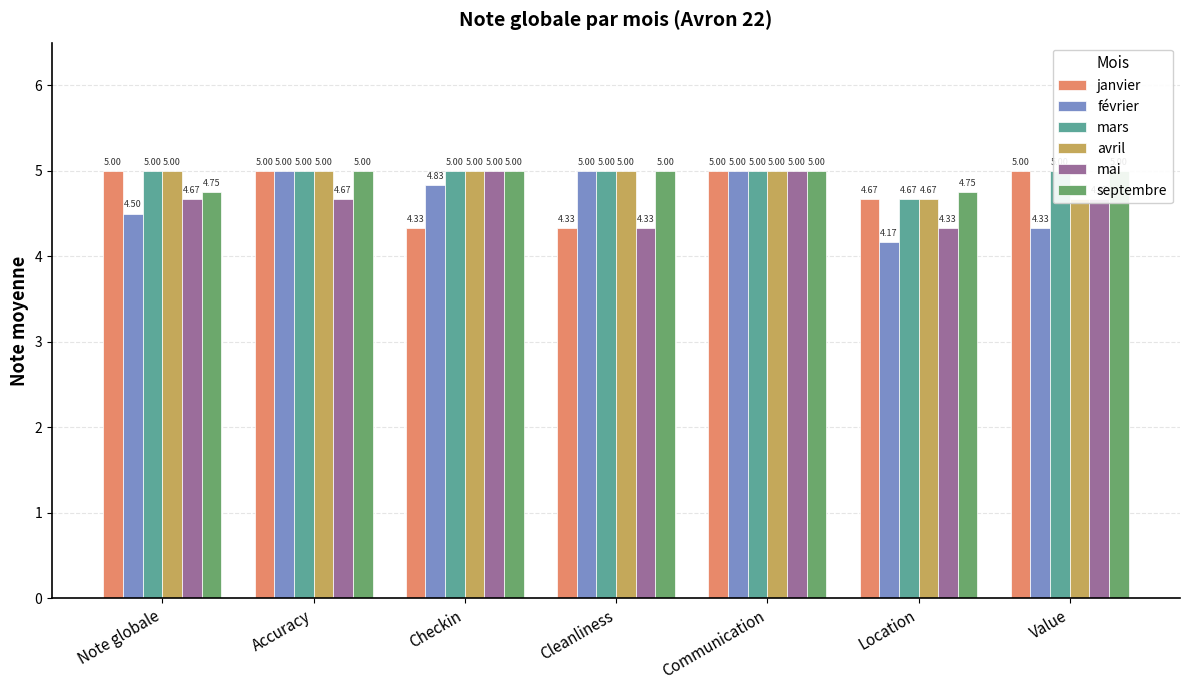

Rank the categories by avril value from lowest to highest.

Location, Value, Note globale, Accuracy, Checkin, Cleanliness, Communication